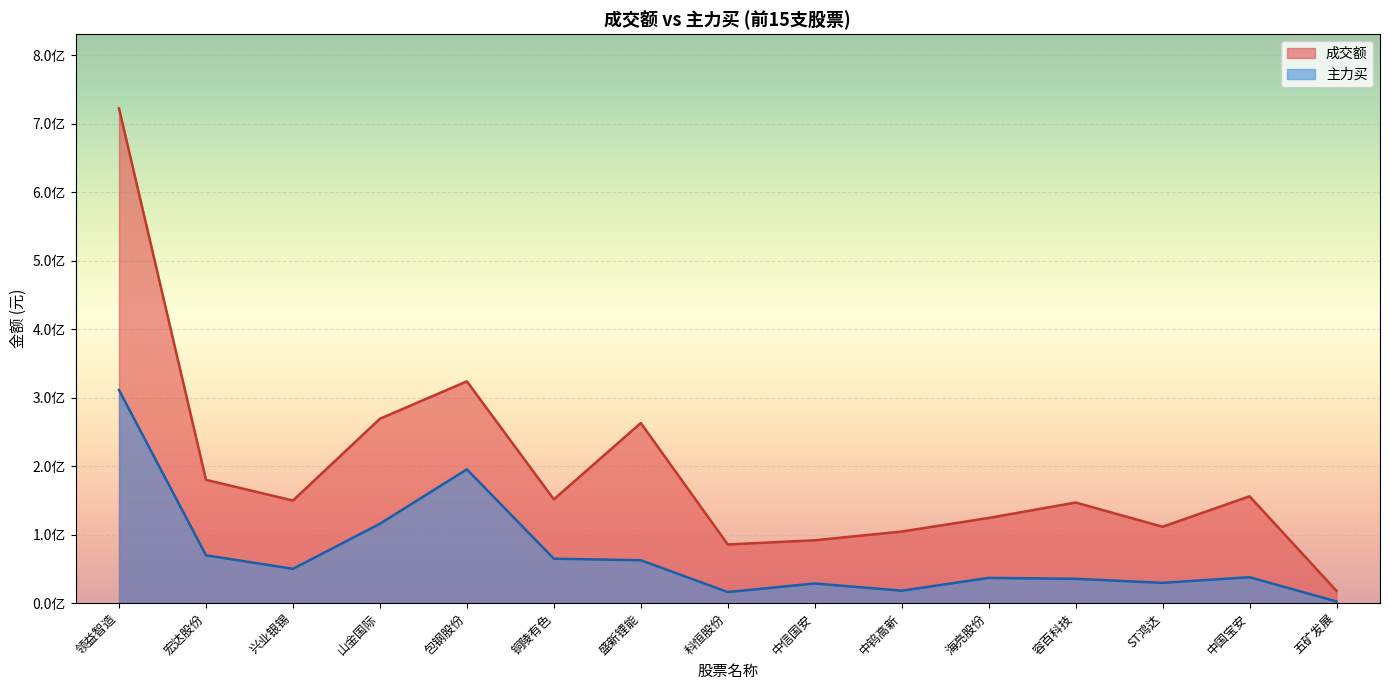

Which series has the widest spread of values?

成交额